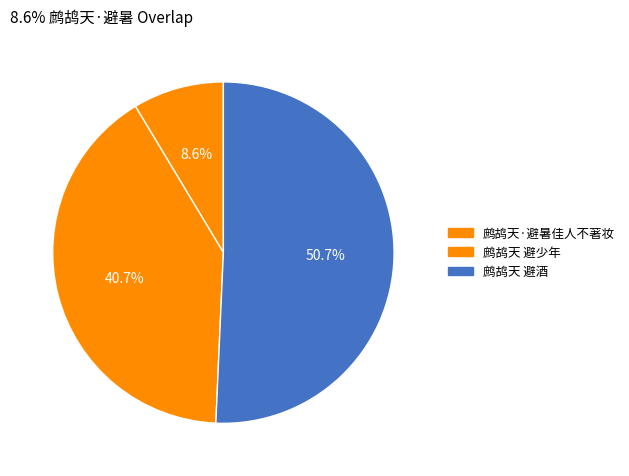

True or false: 鹧鸪天 避酒 accounts for 51% of the total.

True